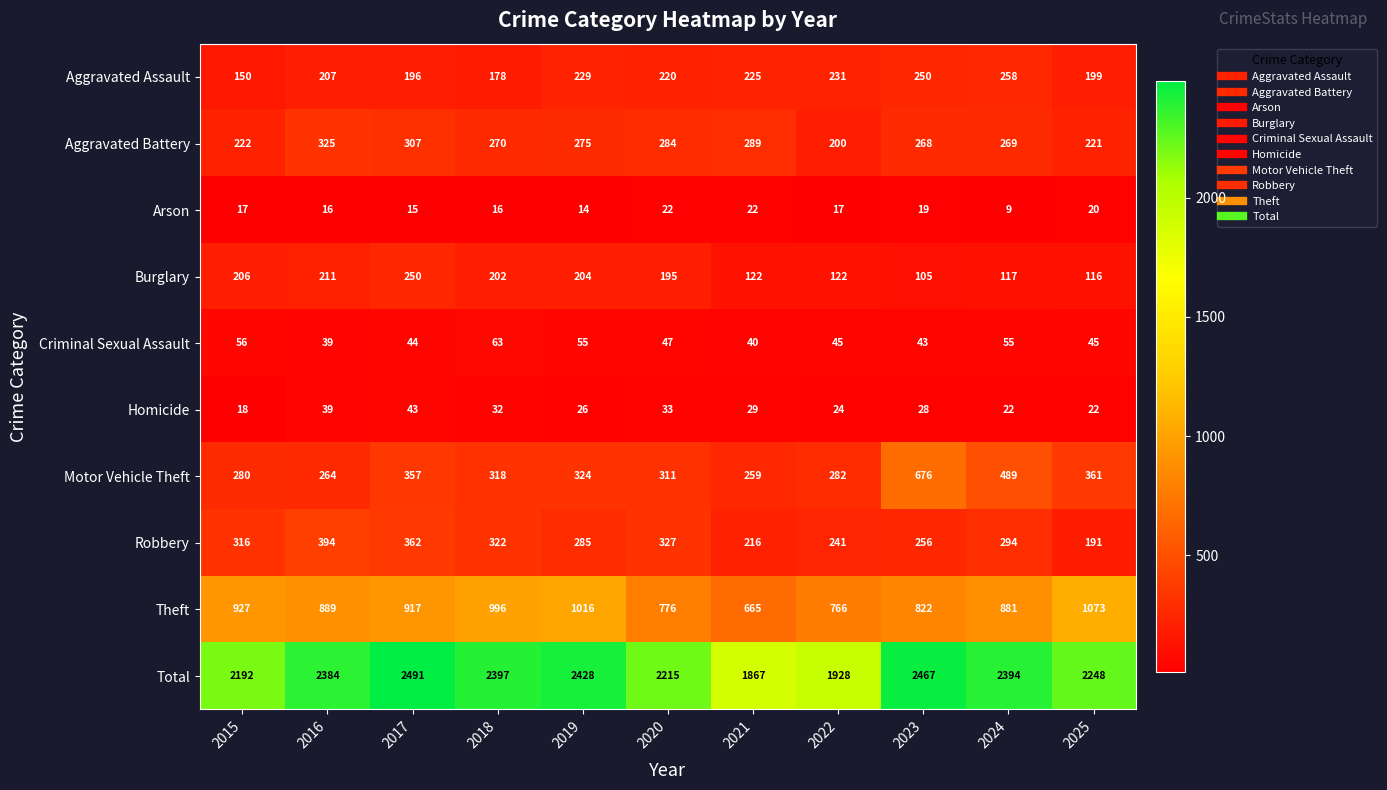

How many series are shown in this chart?

10